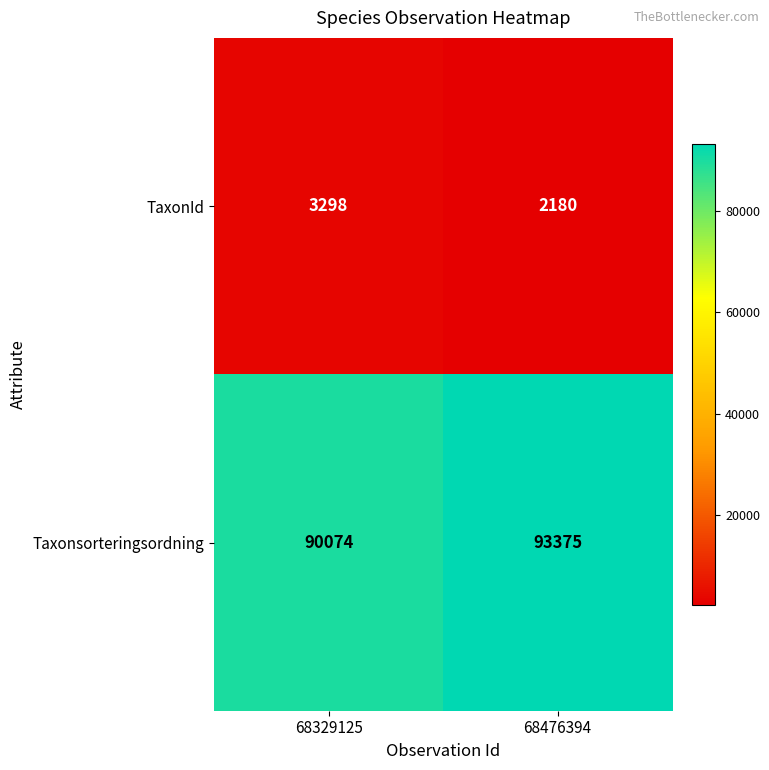

At which category does the chart reach its minimum across all series?

68476394